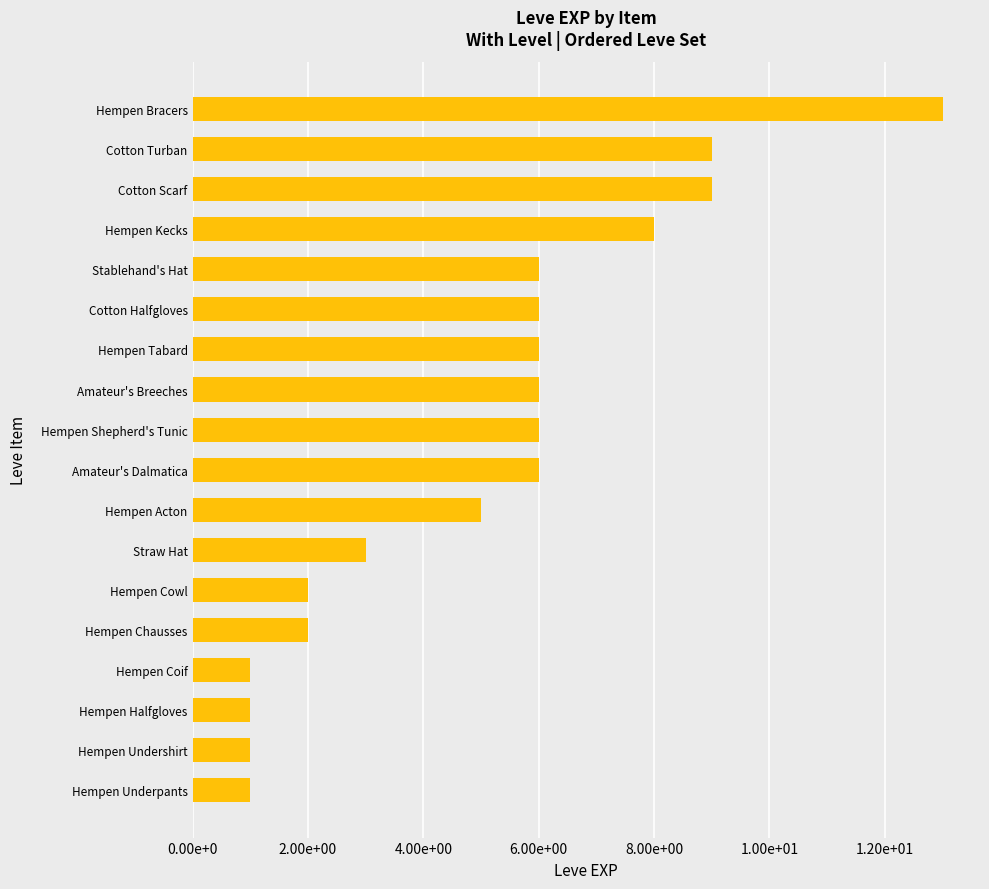

What is the greatest value displayed?

13